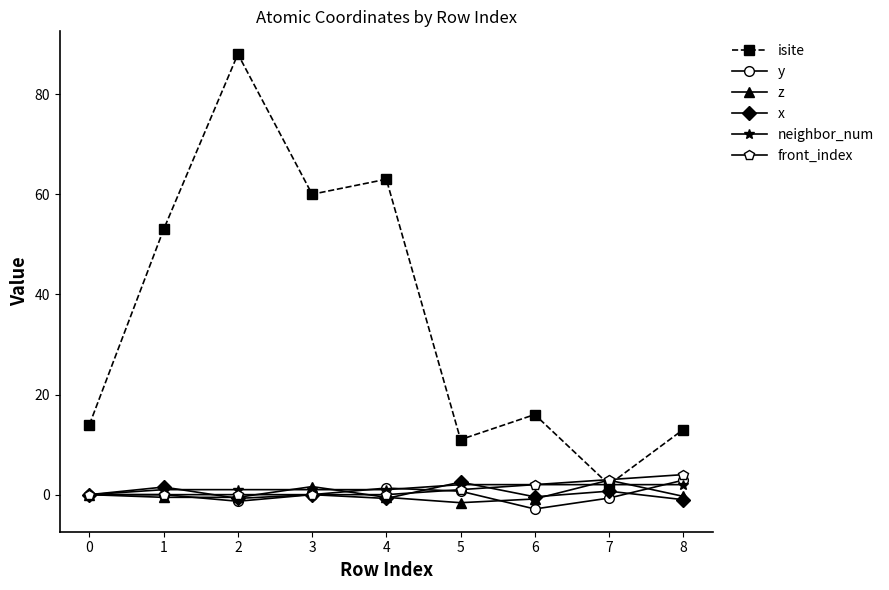

At which category does isite reach its first local valley?

3